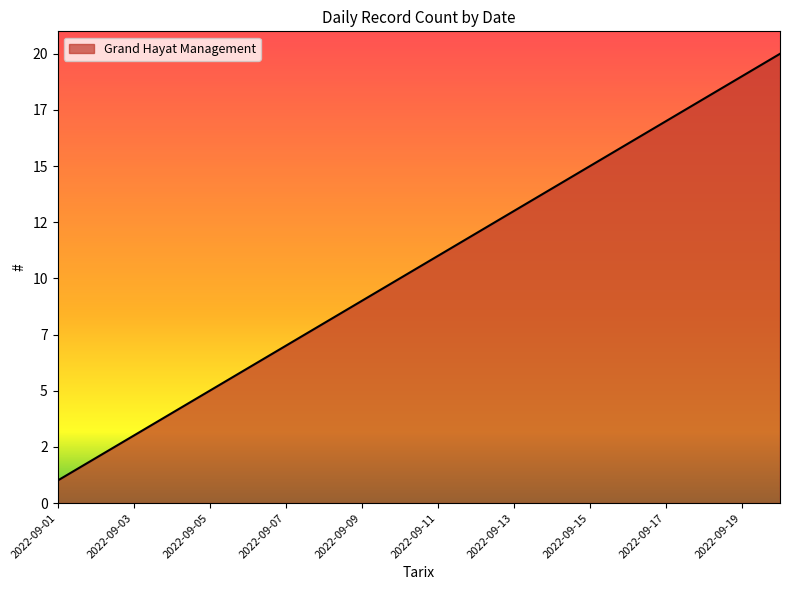

Reading left to right, extract all data points from this chart.

2022-09-01=1	2022-09-02=2	2022-09-03=3	2022-09-04=4	2022-09-05=5	2022-09-06=6	2022-09-07=7	2022-09-08=8	2022-09-09=9	2022-09-10=10	2022-09-11=11	2022-09-12=12	2022-09-13=13	2022-09-14=14	2022-09-15=15	2022-09-16=16	2022-09-17=17	2022-09-18=18	2022-09-19=19	2022-09-20=20